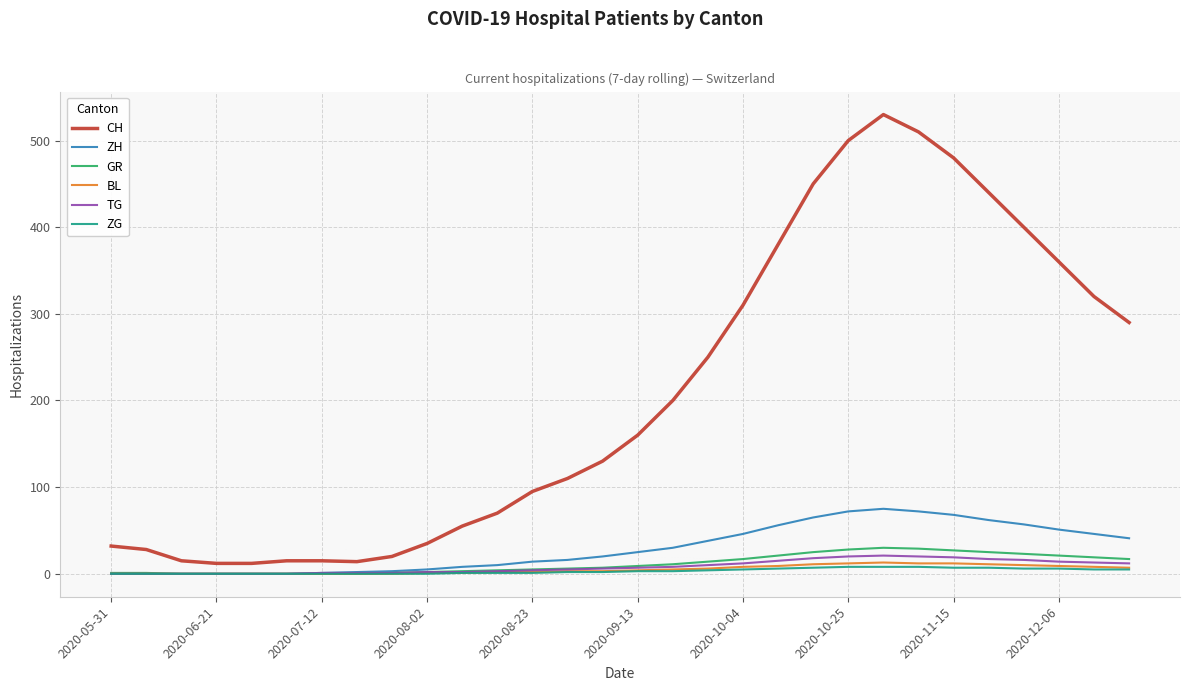

What is the highest value of the BL series?

13